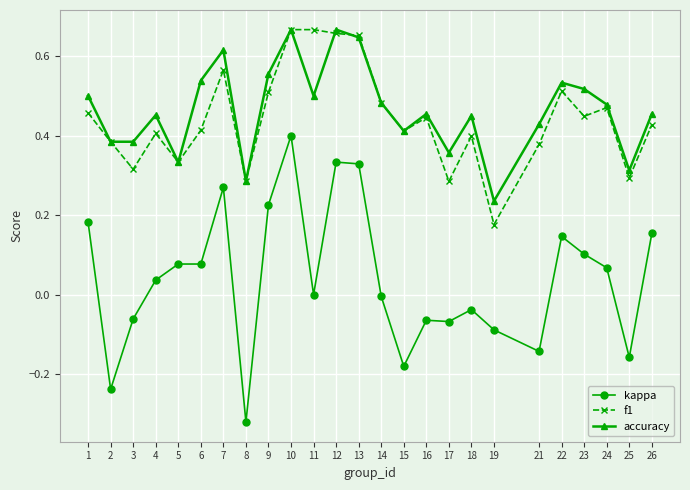

How many data points does each series have?

25